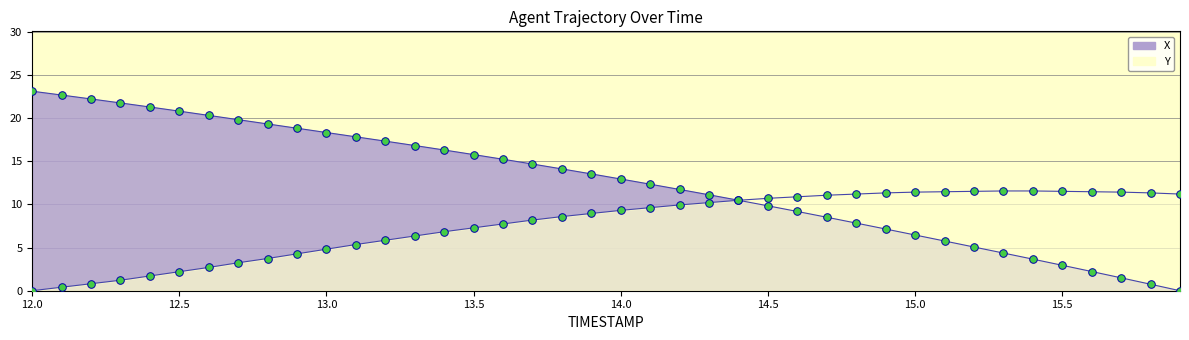

At how many categories does at least one series exceed 18?

11